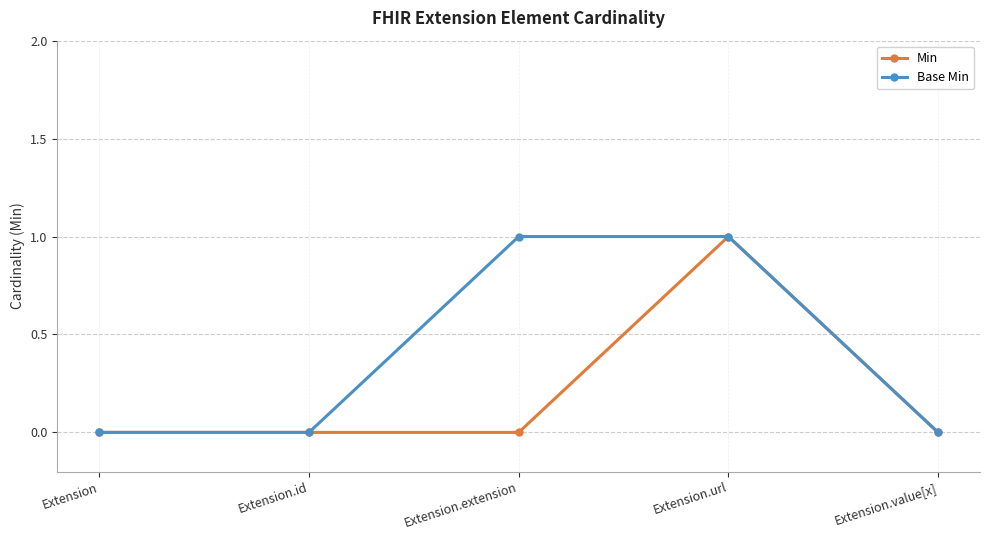

Is it true that Min equals 0 at Extension?

True